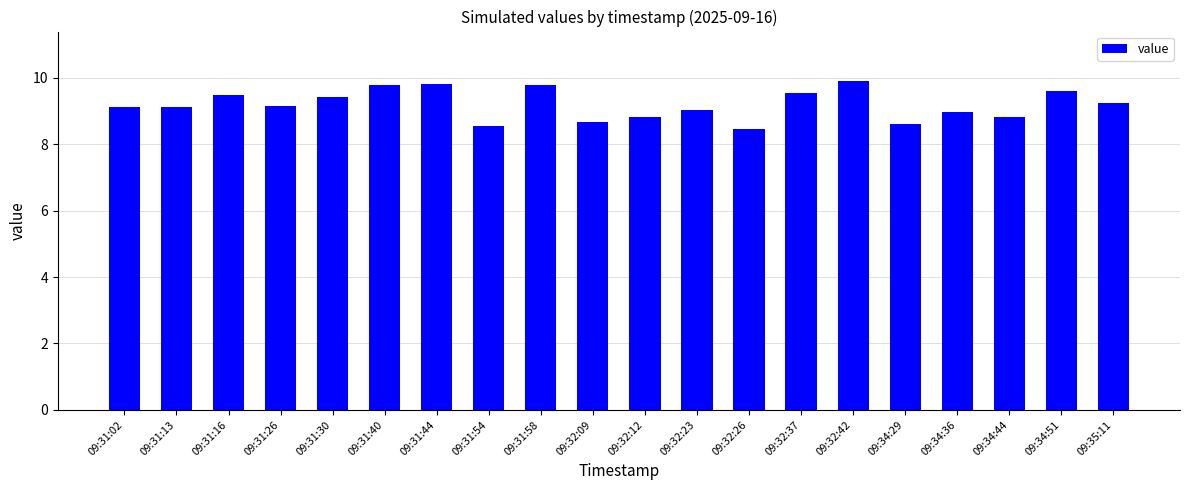

How many bars are there in total?

20